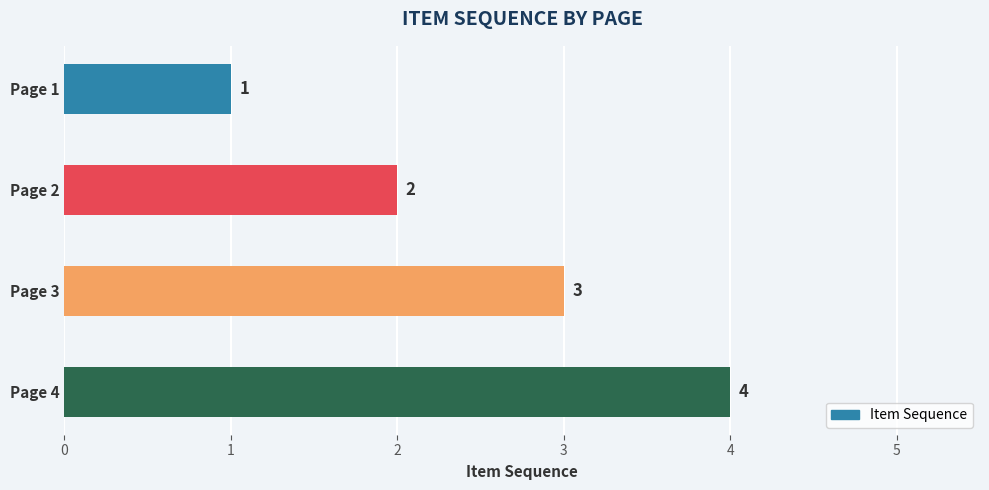

How many values are between 2 and 4?

3